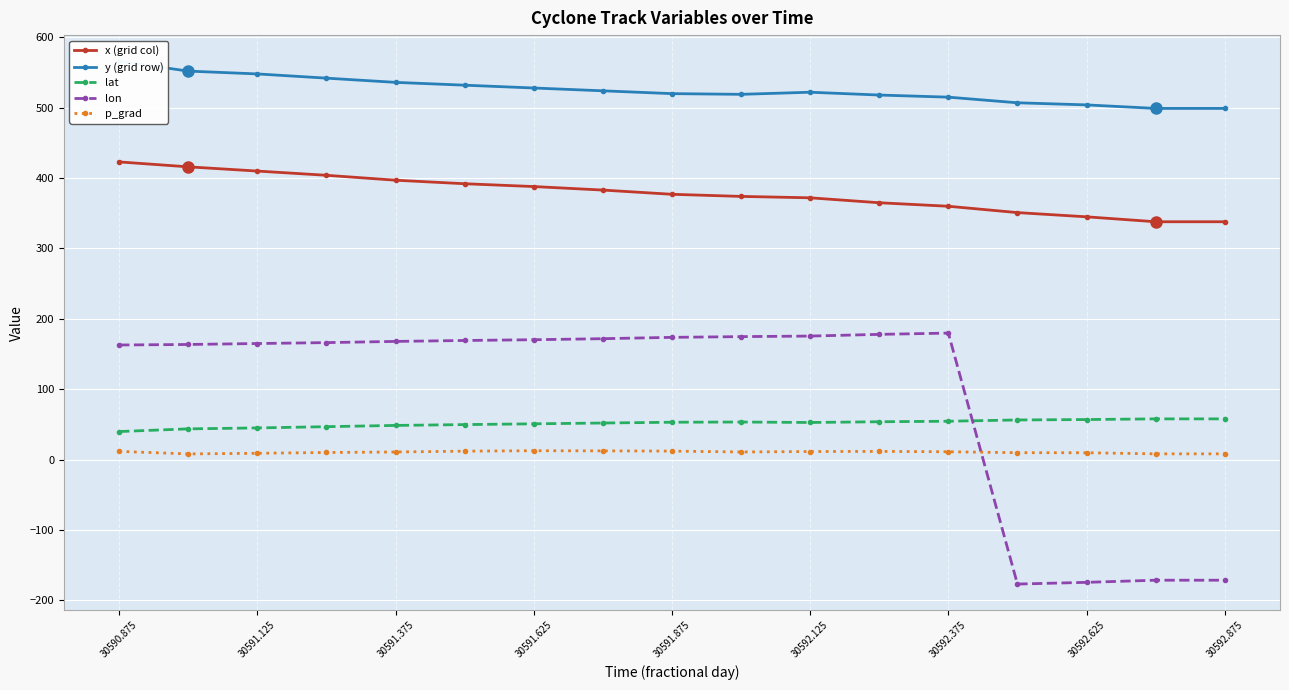

The value of lon at 30590.875 is 290.4. True or false?

False